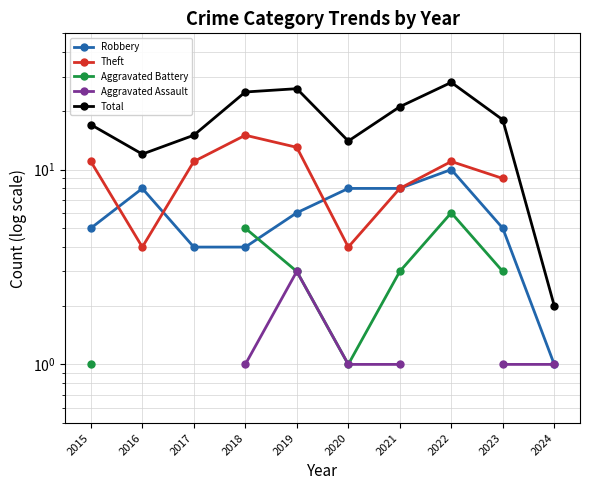

Is the value of Theft at 2021 greater than the value of Aggravated Assault at 2015?

No